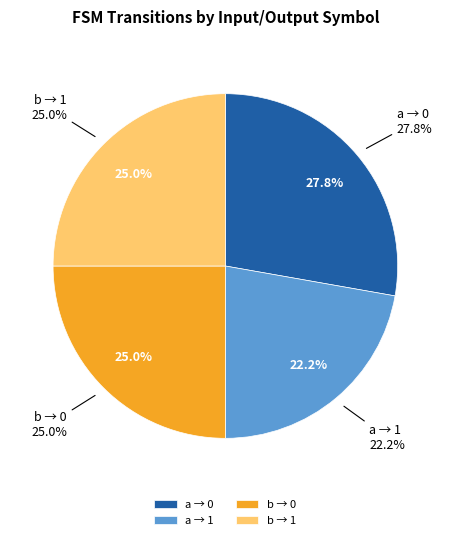

What is the largest slice in the pie chart?

input: a, output: 0